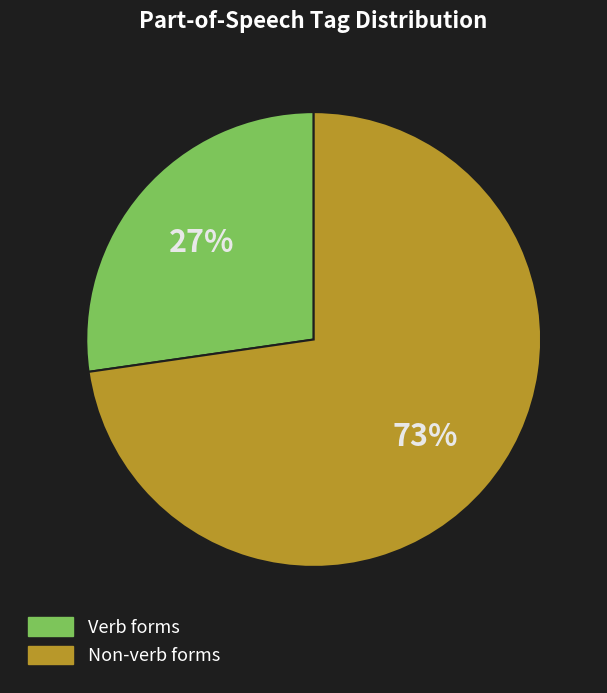

What is the smallest slice in the pie chart?

Verb forms